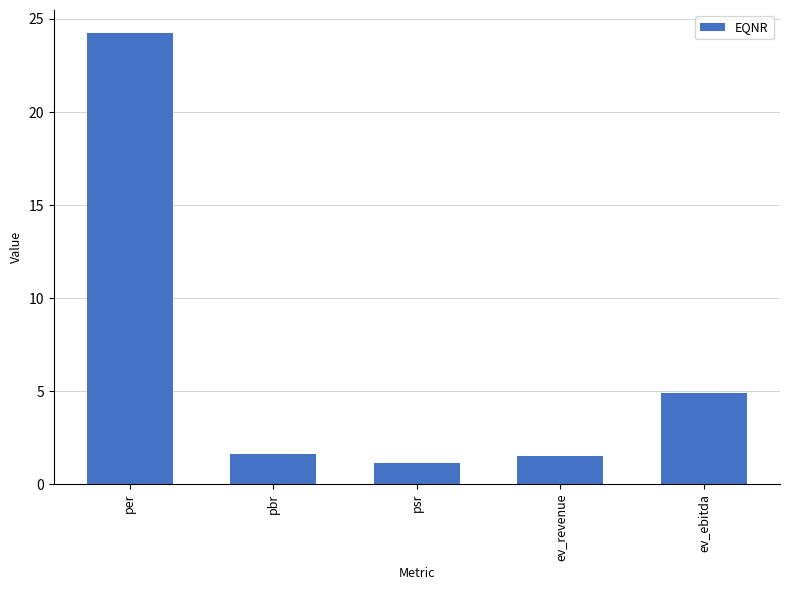

What is the average value?

6.7